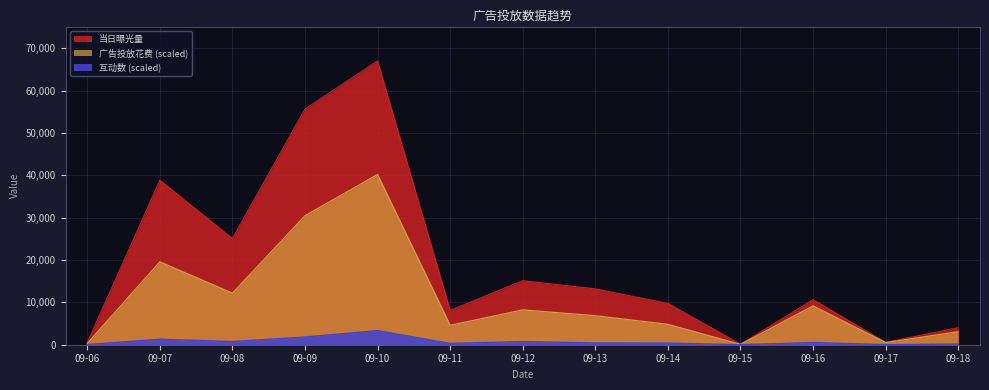

Reading right to left, what are all the values shown in this chart?

广告投放花费: 09-18=3068.0	09-17=501.9	09-16=9169.6	09-15=75.8	09-14=4811.8	09-13=6855.2	09-12=8230.9	09-11=4591.1	09-10=40221.0	09-09=30473.6	09-08=12171.5	09-07=19586.7	09-06=289.7
当日曝光量: 09-18=4013.0	09-17=561.0	09-16=10638.0	09-15=104.0	09-14=9757.0	09-13=13192.0	09-12=15130.0	09-11=8106.0	09-10=67035.0	09-09=55689.0	09-08=25082.0	09-07=38856.0	09-06=493.0
互动数: 09-18=144.8	09-17=20.7	09-16=517.2	09-15=0.0	09-14=393.1	09-13=413.8	09-12=744.8	09-11=310.3	09-10=3331.1	09-09=1820.7	09-08=744.8	09-07=1303.5	09-06=41.4